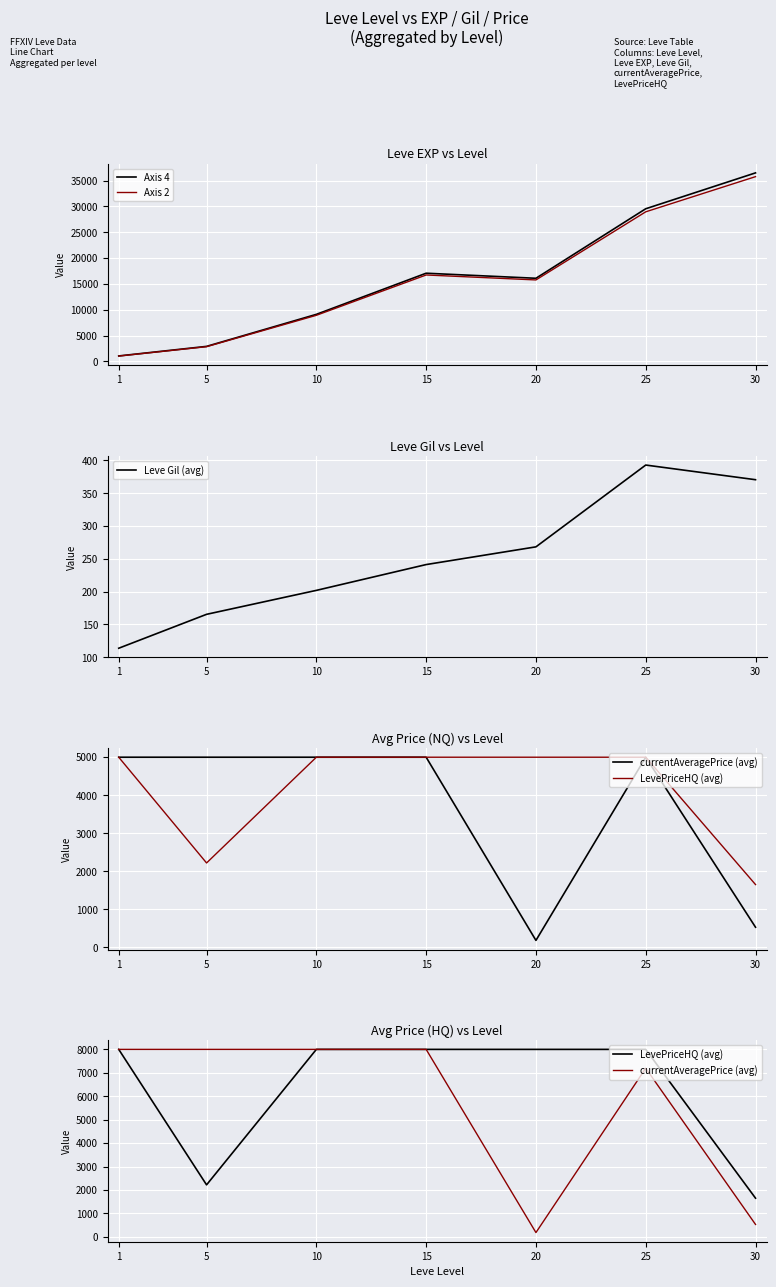

Where do LevePriceHQ (avg) and Axis 4 first cross each other?

1 and 5